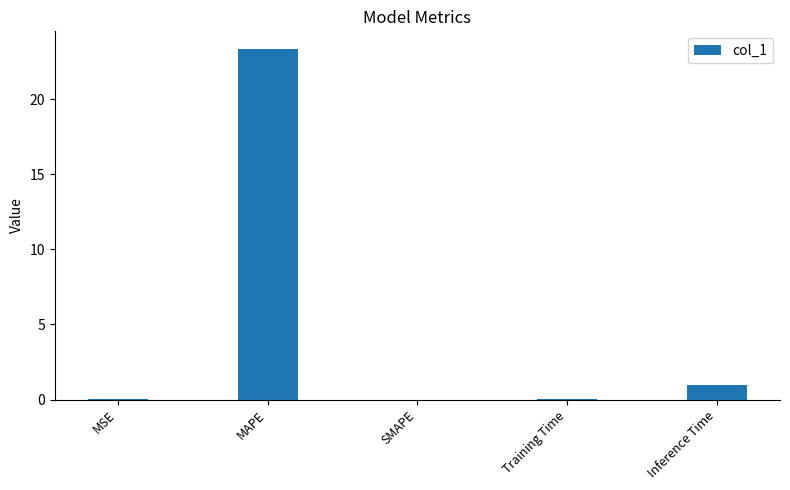

Between MAPE and SMAPE, which is larger?

MAPE